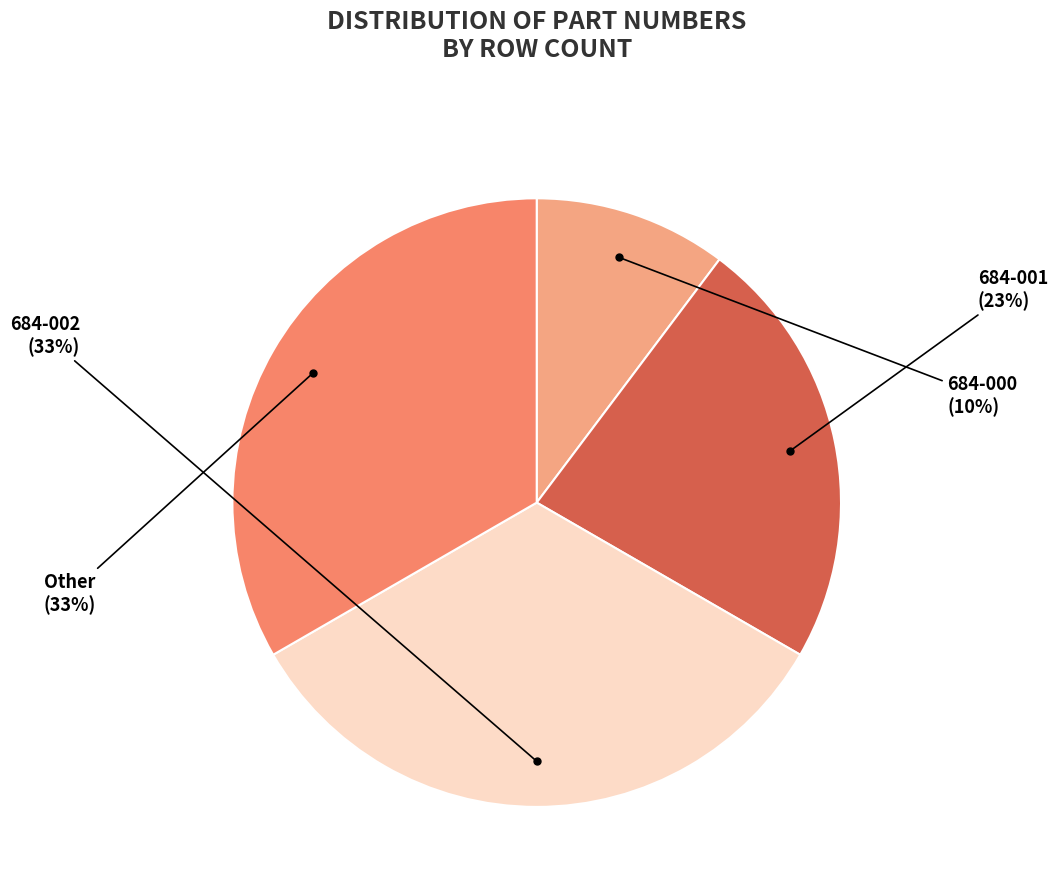

Is there a majority slice in this chart?

No